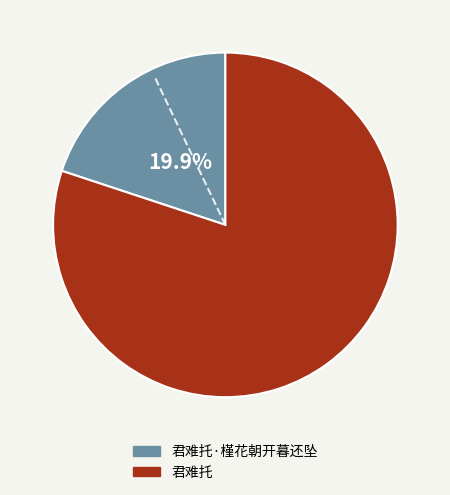

Is there any slice that represents more than half of the pie?

Yes